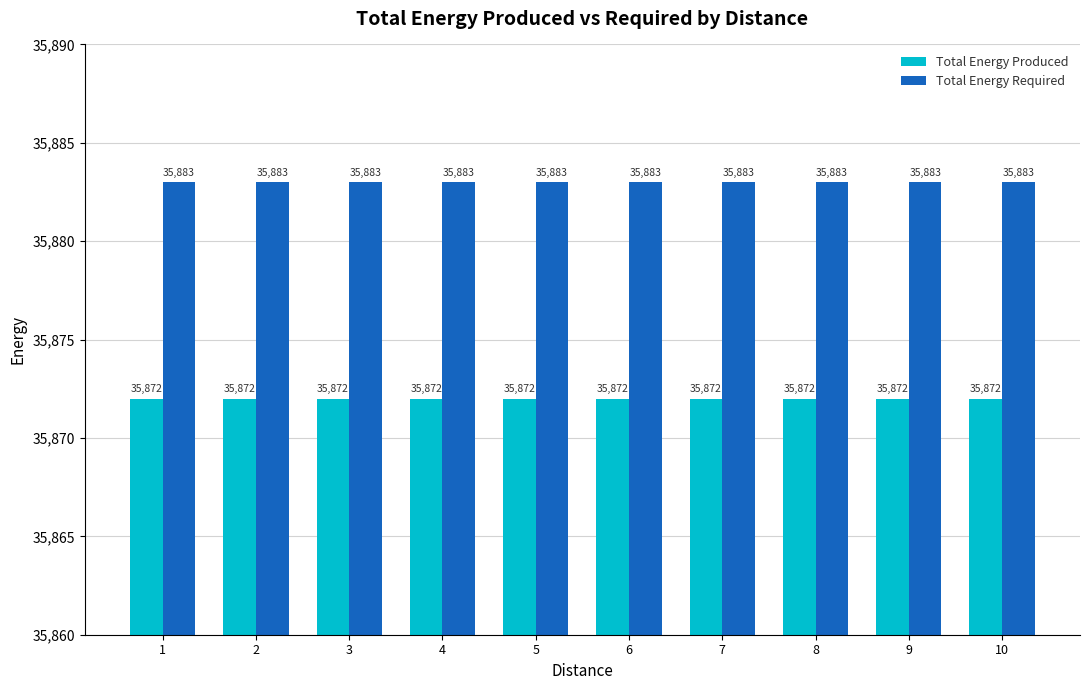

Is it true that Total Energy Required equals 35883 at 6?

True